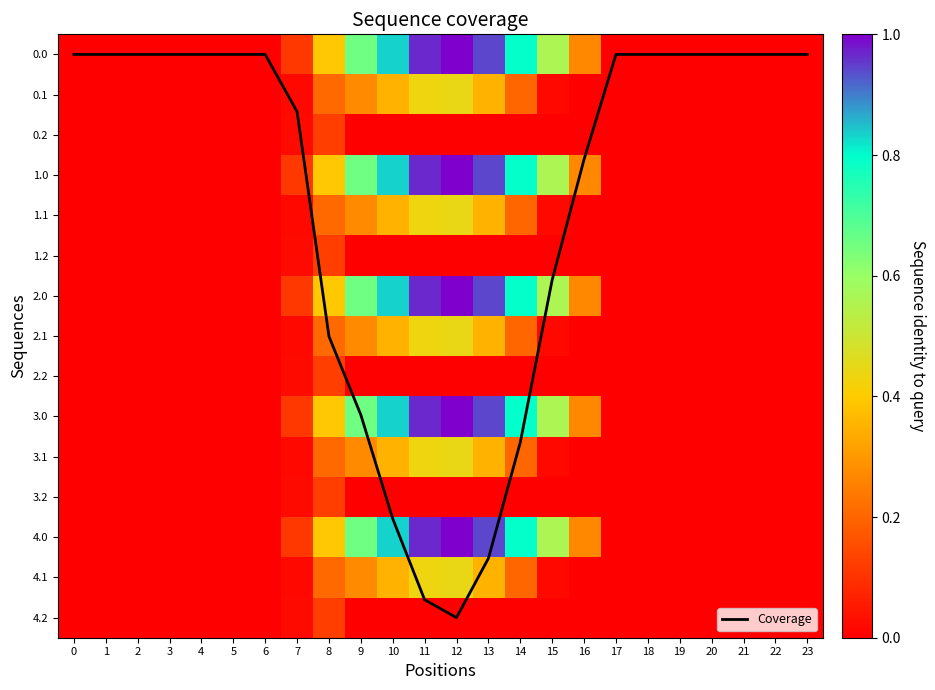

Rank the series at 7 from lowest to highest value.

0.1, 1.1, 2.1, 3.1, 4.1, 0.2, 1.2, 2.2, 3.2, 4.2, 0.0, 1.0, 2.0, 3.0, 4.0, Coverage